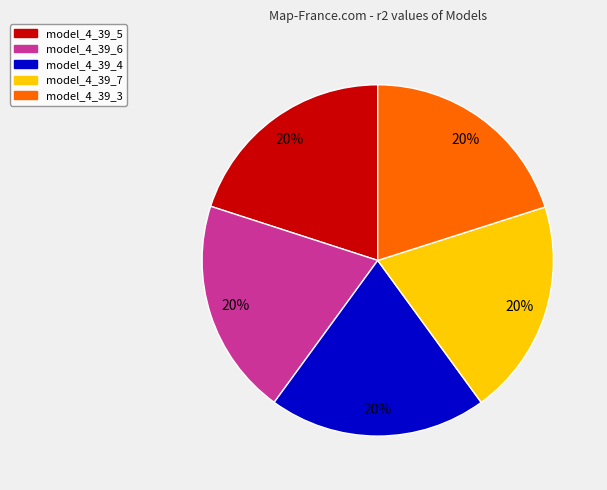

Is it true that model_4_39_5 is 25% of the pie?

False